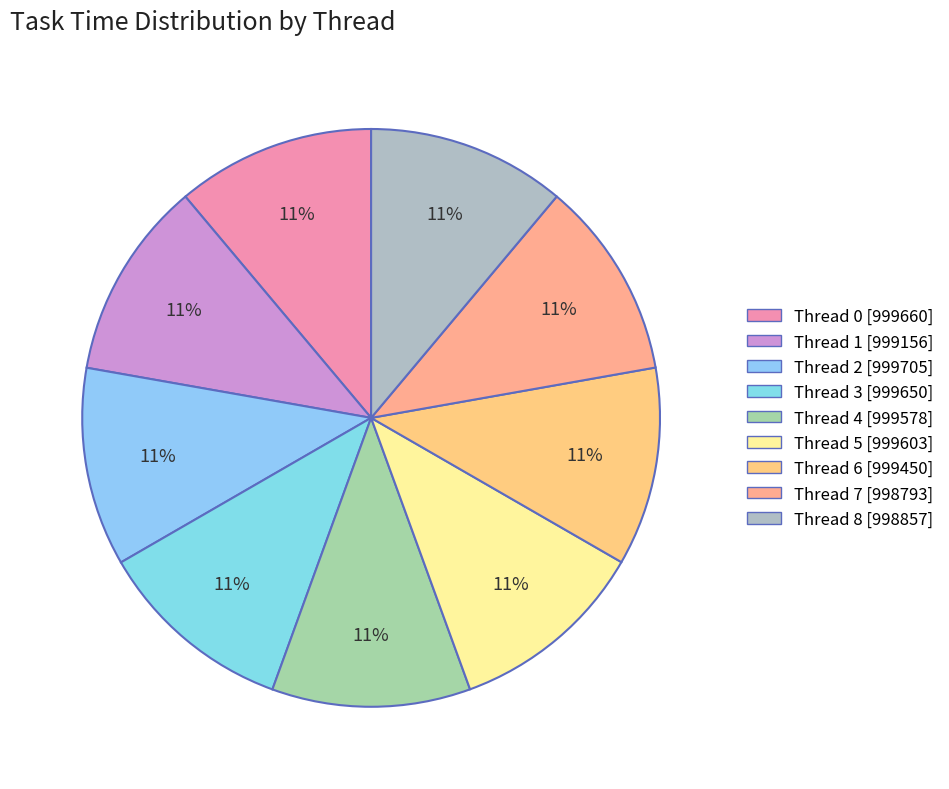

Is there any slice that represents more than half of the pie?

No